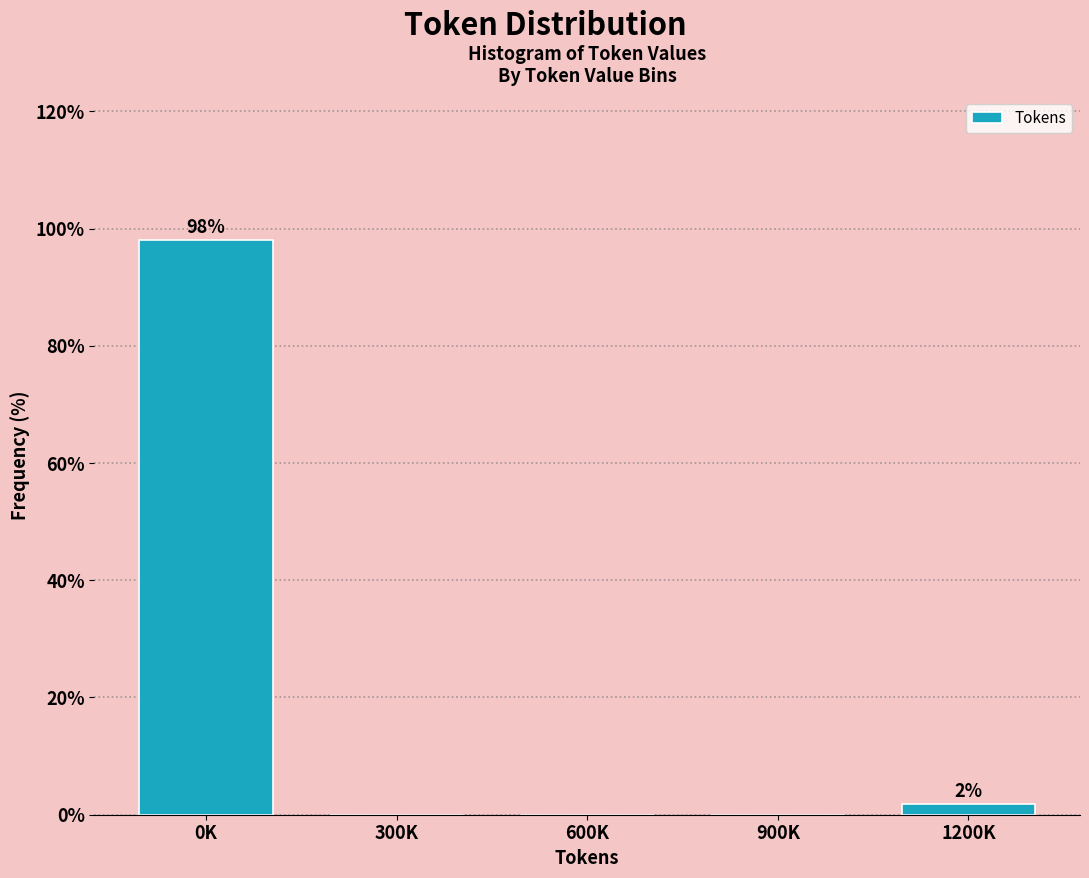

Reading left to right, what are all the values shown in this chart?

0K=98.1	300K=0.0	600K=0.0	900K=0.0	1200K=1.9